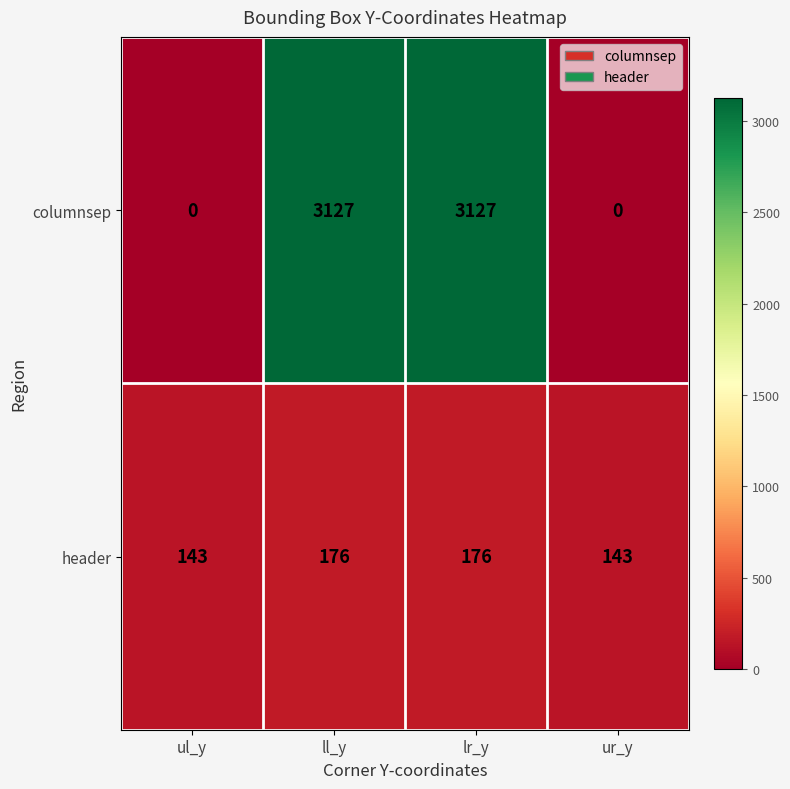

How many values in columnsep are above zero?

2